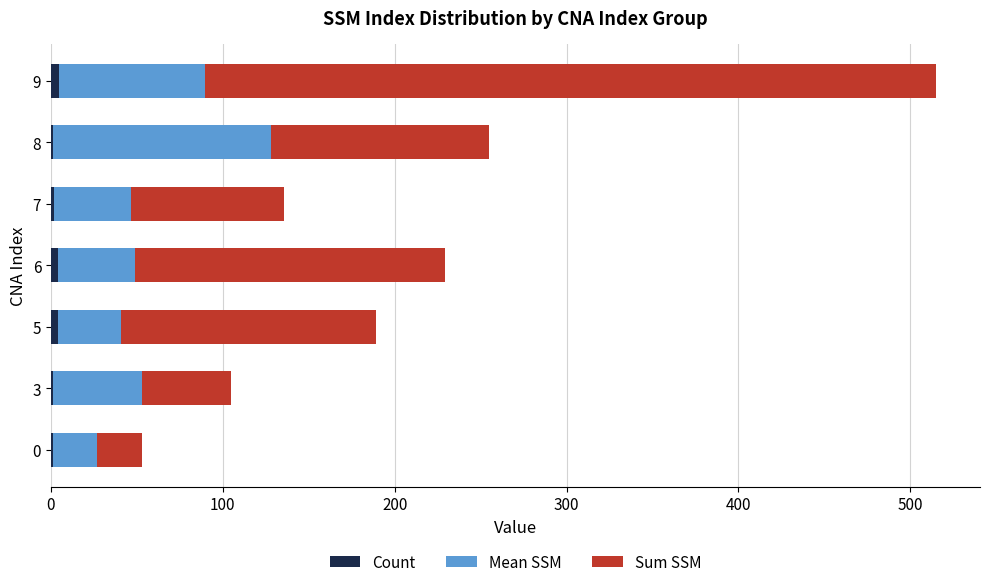

At which category is the sum across all series the highest?

9